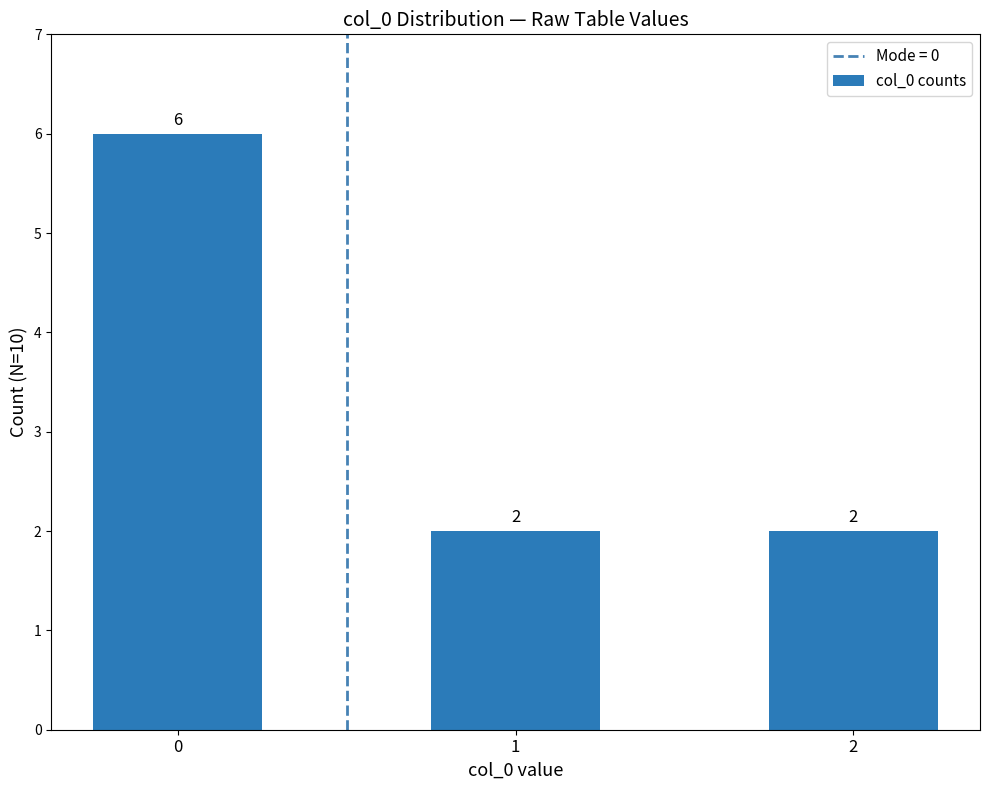

What is the sum of the values at 1 and 0?

8